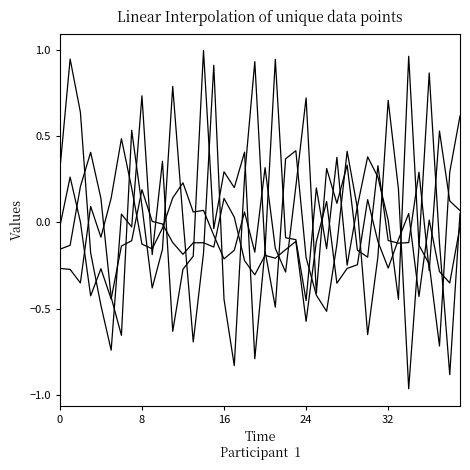

Does the chart display data point markers on the line(s)?

No